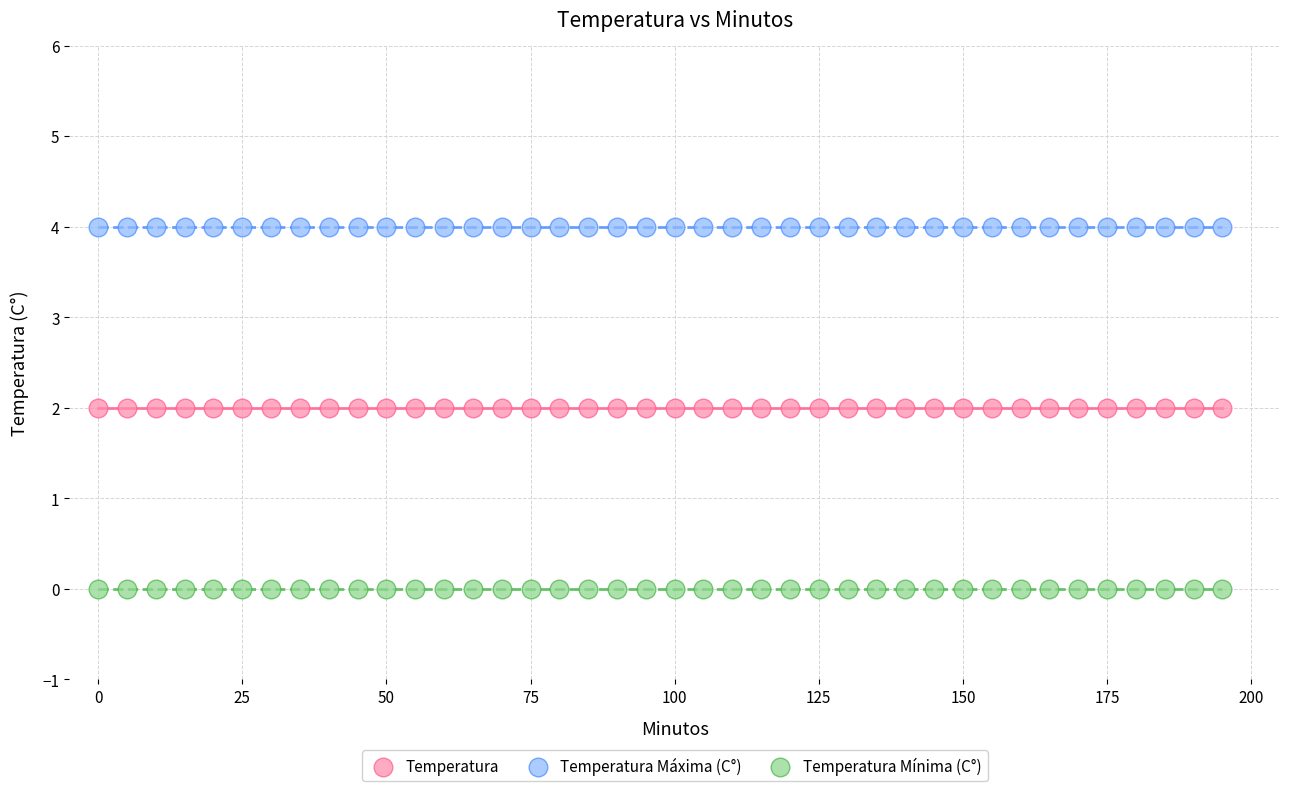

Which series reaches the minimum Y coordinate?

Temperatura Mínima (C°)